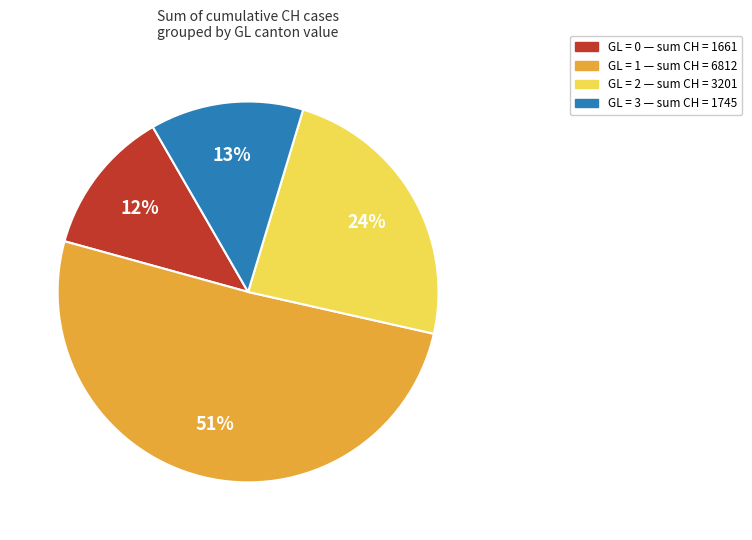

To the nearest percent, what is the average slice percentage?

25%